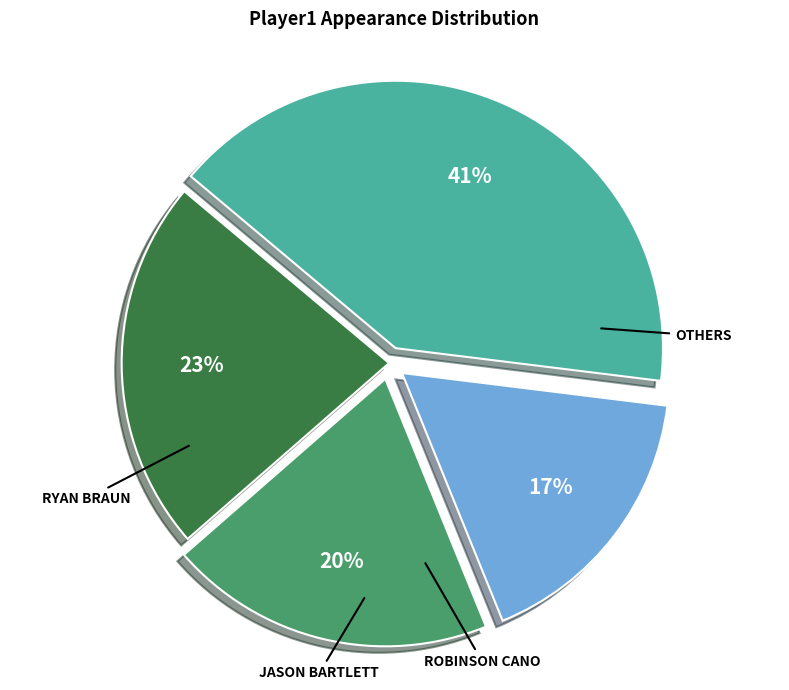

Does any single category account for the majority?

No